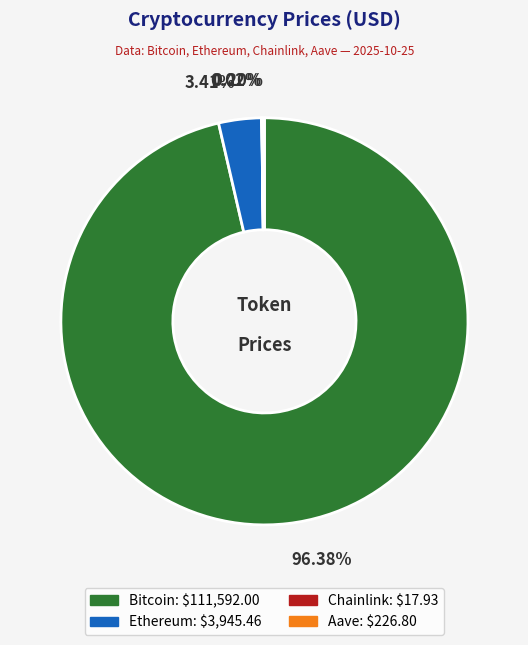

To the nearest percent, what is the difference between the largest and smallest slice percentages?

96%